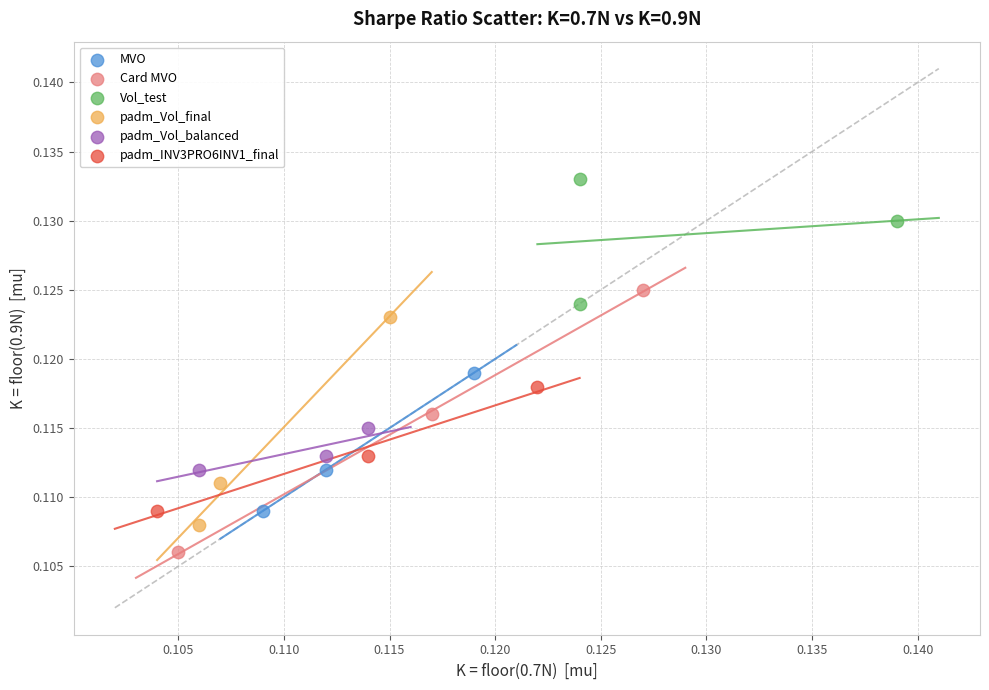

Which series contains the highest Y value?

Vol_test